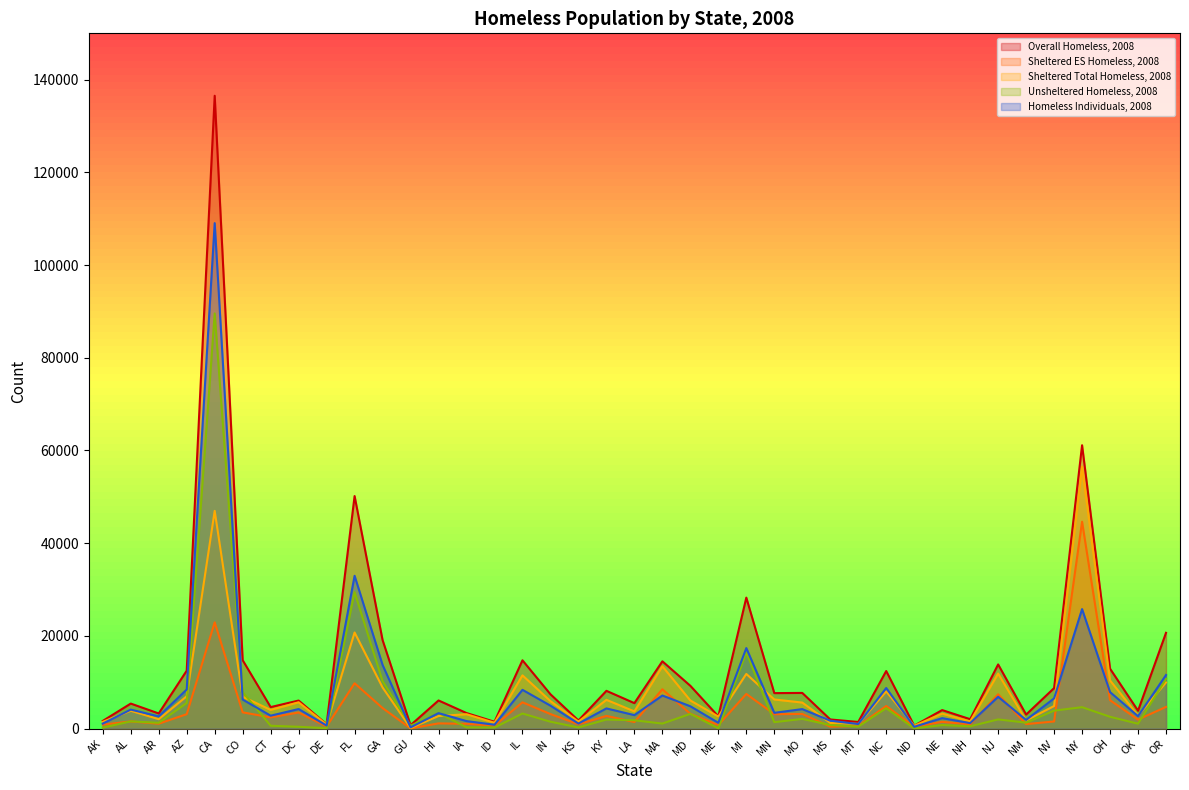

What are all the series names shown in the legend?

Overall Homeless, 2008, Sheltered ES Homeless, 2008, Sheltered Total Homeless, 2008, Unsheltered Homeless, 2008, Homeless Individuals, 2008